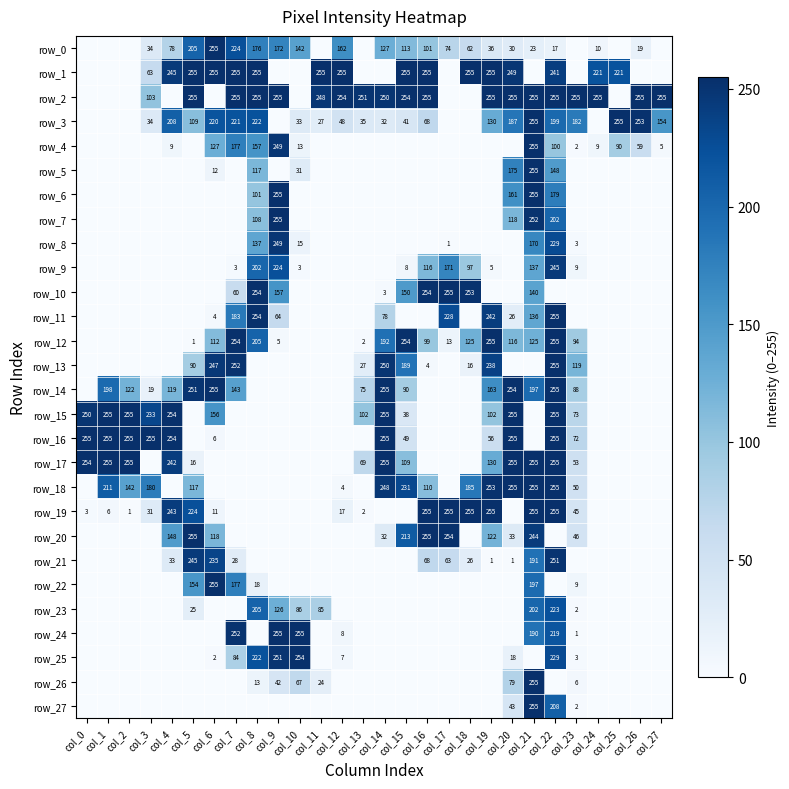

Reading left to right, list all the values displayed in this chart.

row_0: col_0=0	col_1=0	col_2=0	col_3=34	col_4=78	col_5=205	col_6=255	col_7=224	col_8=176	col_9=172	col_10=142	col_11=0	col_12=162	col_13=0	col_14=127	col_15=113	col_16=101	col_17=74	col_18=62	col_19=36	col_20=30	col_21=23	col_22=17	col_23=0	col_24=10	col_25=0	col_26=19	col_27=0
row_1: col_0=0	col_1=0	col_2=0	col_3=63	col_4=245	col_5=255	col_6=255	col_7=255	col_8=255	col_9=0	col_10=0	col_11=255	col_12=255	col_13=0	col_14=0	col_15=255	col_16=255	col_17=0	col_18=255	col_19=255	col_20=249	col_21=0	col_22=241	col_23=0	col_24=221	col_25=221	col_26=0	col_27=0
row_2: col_0=0	col_1=0	col_2=0	col_3=103	col_4=0	col_5=255	col_6=0	col_7=255	col_8=255	col_9=255	col_10=0	col_11=248	col_12=254	col_13=251	col_14=250	col_15=254	col_16=255	col_17=0	col_18=0	col_19=255	col_20=255	col_21=255	col_22=255	col_23=255	col_24=255	col_25=0	col_26=255	col_27=255
row_3: col_0=0	col_1=0	col_2=0	col_3=34	col_4=208	col_5=109	col_6=220	col_7=221	col_8=222	col_9=0	col_10=33	col_11=27	col_12=48	col_13=35	col_14=32	col_15=41	col_16=68	col_17=0	col_18=0	col_19=130	col_20=187	col_21=255	col_22=199	col_23=182	col_24=0	col_25=255	col_26=253	col_27=154
row_4: col_0=0	col_1=0	col_2=0	col_3=0	col_4=9	col_5=0	col_6=127	col_7=177	col_8=157	col_9=249	col_10=13	col_11=0	col_12=0	col_13=0	col_14=0	col_15=0	col_16=0	col_17=0	col_18=0	col_19=0	col_20=0	col_21=255	col_22=100	col_23=2	col_24=9	col_25=90	col_26=59	col_27=5
row_5: col_0=0	col_1=0	col_2=0	col_3=0	col_4=0	col_5=0	col_6=12	col_7=0	col_8=117	col_9=0	col_10=31	col_11=0	col_12=0	col_13=0	col_14=0	col_15=0	col_16=0	col_17=0	col_18=0	col_19=0	col_20=175	col_21=255	col_22=148	col_23=0	col_24=0	col_25=0	col_26=0	col_27=0
row_6: col_0=0	col_1=0	col_2=0	col_3=0	col_4=0	col_5=0	col_6=0	col_7=0	col_8=101	col_9=255	col_10=0	col_11=0	col_12=0	col_13=0	col_14=0	col_15=0	col_16=0	col_17=0	col_18=0	col_19=0	col_20=161	col_21=255	col_22=179	col_23=0	col_24=0	col_25=0	col_26=0	col_27=0
row_7: col_0=0	col_1=0	col_2=0	col_3=0	col_4=0	col_5=0	col_6=0	col_7=0	col_8=108	col_9=255	col_10=0	col_11=0	col_12=0	col_13=0	col_14=0	col_15=0	col_16=0	col_17=0	col_18=0	col_19=0	col_20=118	col_21=252	col_22=202	col_23=0	col_24=0	col_25=0	col_26=0	col_27=0
row_8: col_0=0	col_1=0	col_2=0	col_3=0	col_4=0	col_5=0	col_6=0	col_7=0	col_8=137	col_9=249	col_10=15	col_11=0	col_12=0	col_13=0	col_14=0	col_15=0	col_16=0	col_17=1	col_18=0	col_19=0	col_20=0	col_21=170	col_22=229	col_23=3	col_24=0	col_25=0	col_26=0	col_27=0
row_9: col_0=0	col_1=0	col_2=0	col_3=0	col_4=0	col_5=0	col_6=0	col_7=3	col_8=202	col_9=224	col_10=3	col_11=0	col_12=0	col_13=0	col_14=0	col_15=8	col_16=116	col_17=171	col_18=97	col_19=5	col_20=0	col_21=137	col_22=245	col_23=9	col_24=0	col_25=0	col_26=0	col_27=0
row_10: col_0=0	col_1=0	col_2=0	col_3=0	col_4=0	col_5=0	col_6=0	col_7=60	col_8=254	col_9=157	col_10=0	col_11=0	col_12=0	col_13=0	col_14=3	col_15=150	col_16=254	col_17=255	col_18=253	col_19=0	col_20=0	col_21=140	col_22=0	col_23=0	col_24=0	col_25=0	col_26=0	col_27=0
row_11: col_0=0	col_1=0	col_2=0	col_3=0	col_4=0	col_5=0	col_6=4	col_7=183	col_8=254	col_9=64	col_10=0	col_11=0	col_12=0	col_13=0	col_14=78	col_15=0	col_16=0	col_17=228	col_18=0	col_19=242	col_20=26	col_21=136	col_22=255	col_23=0	col_24=0	col_25=0	col_26=0	col_27=0
row_12: col_0=0	col_1=0	col_2=0	col_3=0	col_4=0	col_5=1	col_6=112	col_7=254	col_8=205	col_9=5	col_10=0	col_11=0	col_12=0	col_13=2	col_14=192	col_15=254	col_16=99	col_17=13	col_18=125	col_19=255	col_20=116	col_21=125	col_22=255	col_23=94	col_24=0	col_25=0	col_26=0	col_27=0
row_13: col_0=0	col_1=0	col_2=0	col_3=0	col_4=0	col_5=90	col_6=247	col_7=252	col_8=0	col_9=0	col_10=0	col_11=0	col_12=0	col_13=27	col_14=250	col_15=189	col_16=4	col_17=0	col_18=16	col_19=238	col_20=0	col_21=0	col_22=255	col_23=119	col_24=0	col_25=0	col_26=0	col_27=0
row_14: col_0=0	col_1=198	col_2=122	col_3=19	col_4=119	col_5=251	col_6=255	col_7=143	col_8=0	col_9=0	col_10=0	col_11=0	col_12=0	col_13=75	col_14=255	col_15=90	col_16=0	col_17=0	col_18=0	col_19=163	col_20=254	col_21=197	col_22=255	col_23=88	col_24=0	col_25=0	col_26=0	col_27=0
row_15: col_0=250	col_1=255	col_2=255	col_3=233	col_4=254	col_5=0	col_6=156	col_7=0	col_8=0	col_9=0	col_10=0	col_11=0	col_12=0	col_13=102	col_14=255	col_15=38	col_16=0	col_17=0	col_18=0	col_19=102	col_20=255	col_21=0	col_22=255	col_23=73	col_24=0	col_25=0	col_26=0	col_27=0
row_16: col_0=255	col_1=255	col_2=255	col_3=255	col_4=254	col_5=0	col_6=6	col_7=0	col_8=0	col_9=0	col_10=0	col_11=0	col_12=0	col_13=0	col_14=255	col_15=49	col_16=0	col_17=0	col_18=0	col_19=56	col_20=255	col_21=0	col_22=255	col_23=72	col_24=0	col_25=0	col_26=0	col_27=0
row_17: col_0=254	col_1=255	col_2=255	col_3=0	col_4=242	col_5=16	col_6=0	col_7=0	col_8=0	col_9=0	col_10=0	col_11=0	col_12=0	col_13=69	col_14=255	col_15=109	col_16=0	col_17=0	col_18=0	col_19=130	col_20=255	col_21=255	col_22=255	col_23=53	col_24=0	col_25=0	col_26=0	col_27=0
row_18: col_0=0	col_1=211	col_2=142	col_3=180	col_4=0	col_5=117	col_6=0	col_7=0	col_8=0	col_9=0	col_10=0	col_11=0	col_12=4	col_13=0	col_14=248	col_15=231	col_16=110	col_17=0	col_18=185	col_19=253	col_20=255	col_21=255	col_22=255	col_23=50	col_24=0	col_25=0	col_26=0	col_27=0
row_19: col_0=3	col_1=6	col_2=1	col_3=31	col_4=243	col_5=224	col_6=11	col_7=0	col_8=0	col_9=0	col_10=0	col_11=0	col_12=17	col_13=2	col_14=0	col_15=0	col_16=255	col_17=255	col_18=255	col_19=255	col_20=0	col_21=255	col_22=255	col_23=45	col_24=0	col_25=0	col_26=0	col_27=0
row_20: col_0=0	col_1=0	col_2=0	col_3=0	col_4=148	col_5=255	col_6=118	col_7=0	col_8=0	col_9=0	col_10=0	col_11=0	col_12=0	col_13=0	col_14=32	col_15=213	col_16=255	col_17=254	col_18=0	col_19=122	col_20=33	col_21=244	col_22=0	col_23=46	col_24=0	col_25=0	col_26=0	col_27=0
row_21: col_0=0	col_1=0	col_2=0	col_3=0	col_4=33	col_5=245	col_6=235	col_7=28	col_8=0	col_9=0	col_10=0	col_11=0	col_12=0	col_13=0	col_14=0	col_15=0	col_16=68	col_17=63	col_18=26	col_19=1	col_20=1	col_21=191	col_22=251	col_23=0	col_24=0	col_25=0	col_26=0	col_27=0
row_22: col_0=0	col_1=0	col_2=0	col_3=0	col_4=0	col_5=154	col_6=255	col_7=177	col_8=18	col_9=0	col_10=0	col_11=0	col_12=0	col_13=0	col_14=0	col_15=0	col_16=0	col_17=0	col_18=0	col_19=0	col_20=0	col_21=197	col_22=0	col_23=9	col_24=0	col_25=0	col_26=0	col_27=0
row_23: col_0=0	col_1=0	col_2=0	col_3=0	col_4=0	col_5=25	col_6=0	col_7=0	col_8=205	col_9=126	col_10=86	col_11=85	col_12=0	col_13=0	col_14=0	col_15=0	col_16=0	col_17=0	col_18=0	col_19=0	col_20=0	col_21=202	col_22=223	col_23=2	col_24=0	col_25=0	col_26=0	col_27=0
row_24: col_0=0	col_1=0	col_2=0	col_3=0	col_4=0	col_5=0	col_6=0	col_7=252	col_8=0	col_9=255	col_10=255	col_11=0	col_12=8	col_13=0	col_14=0	col_15=0	col_16=0	col_17=0	col_18=0	col_19=0	col_20=0	col_21=190	col_22=219	col_23=1	col_24=0	col_25=0	col_26=0	col_27=0
row_25: col_0=0	col_1=0	col_2=0	col_3=0	col_4=0	col_5=0	col_6=2	col_7=84	col_8=222	col_9=251	col_10=254	col_11=0	col_12=7	col_13=0	col_14=0	col_15=0	col_16=0	col_17=0	col_18=0	col_19=0	col_20=18	col_21=0	col_22=229	col_23=3	col_24=0	col_25=0	col_26=0	col_27=0
row_26: col_0=0	col_1=0	col_2=0	col_3=0	col_4=0	col_5=0	col_6=0	col_7=0	col_8=13	col_9=42	col_10=67	col_11=24	col_12=0	col_13=0	col_14=0	col_15=0	col_16=0	col_17=0	col_18=0	col_19=0	col_20=79	col_21=255	col_22=0	col_23=6	col_24=0	col_25=0	col_26=0	col_27=0
row_27: col_0=0	col_1=0	col_2=0	col_3=0	col_4=0	col_5=0	col_6=0	col_7=0	col_8=0	col_9=0	col_10=0	col_11=0	col_12=0	col_13=0	col_14=0	col_15=0	col_16=0	col_17=0	col_18=0	col_19=0	col_20=43	col_21=255	col_22=208	col_23=2	col_24=0	col_25=0	col_26=0	col_27=0